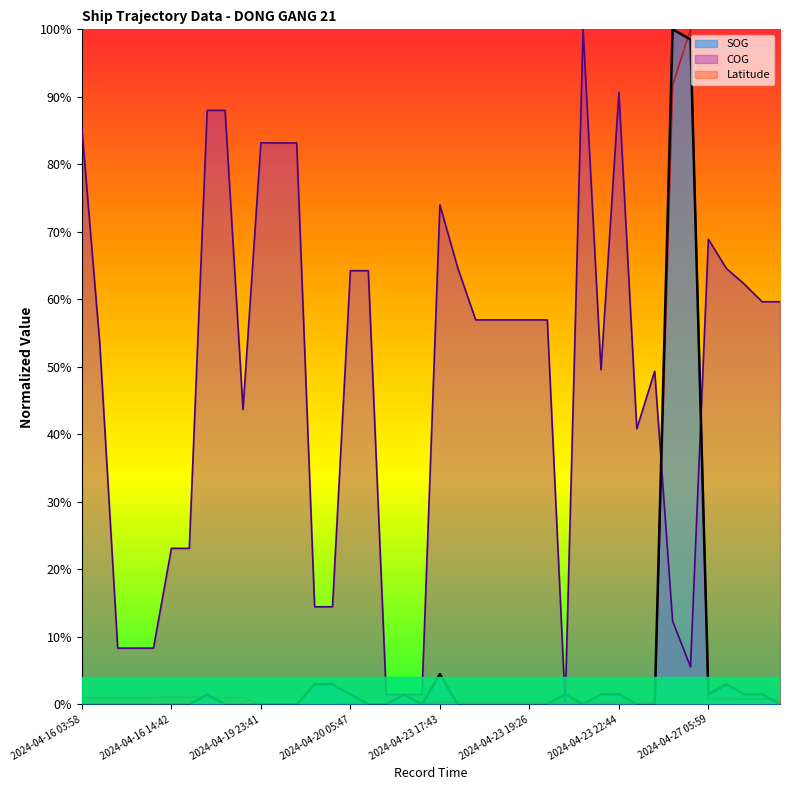

What are all the series names shown in the legend?

SOG, COG, Latitude